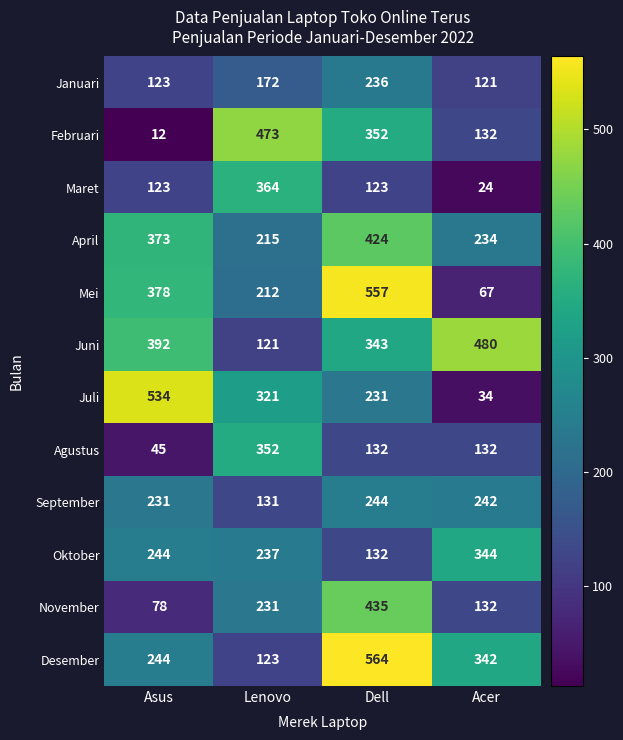

Which series has the widest spread of values?

Juli